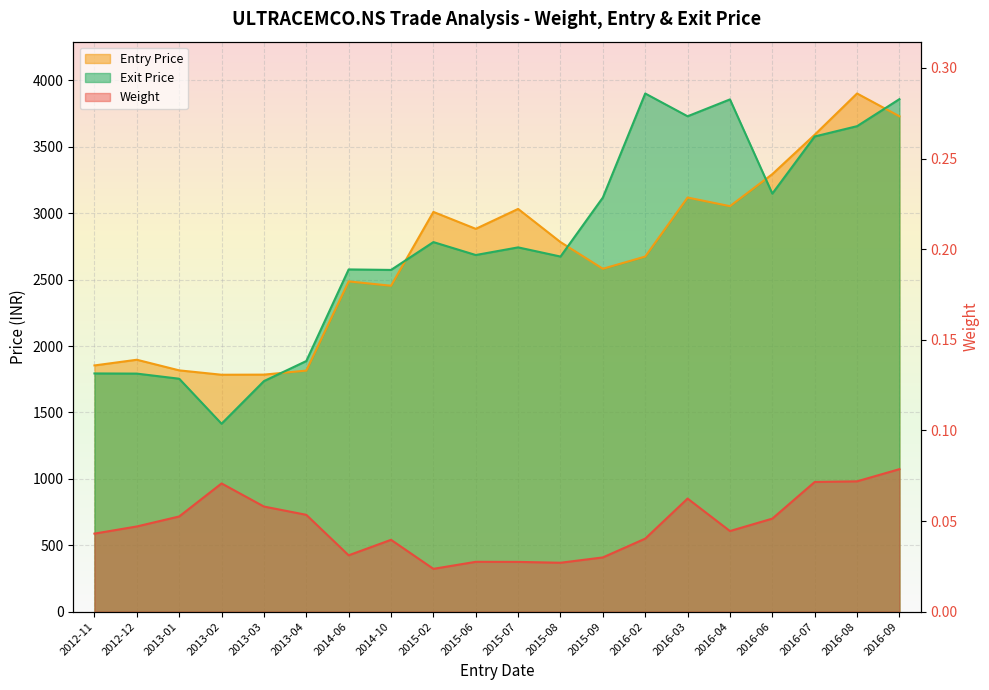

At how many categories does at least one series exceed 1755?

20